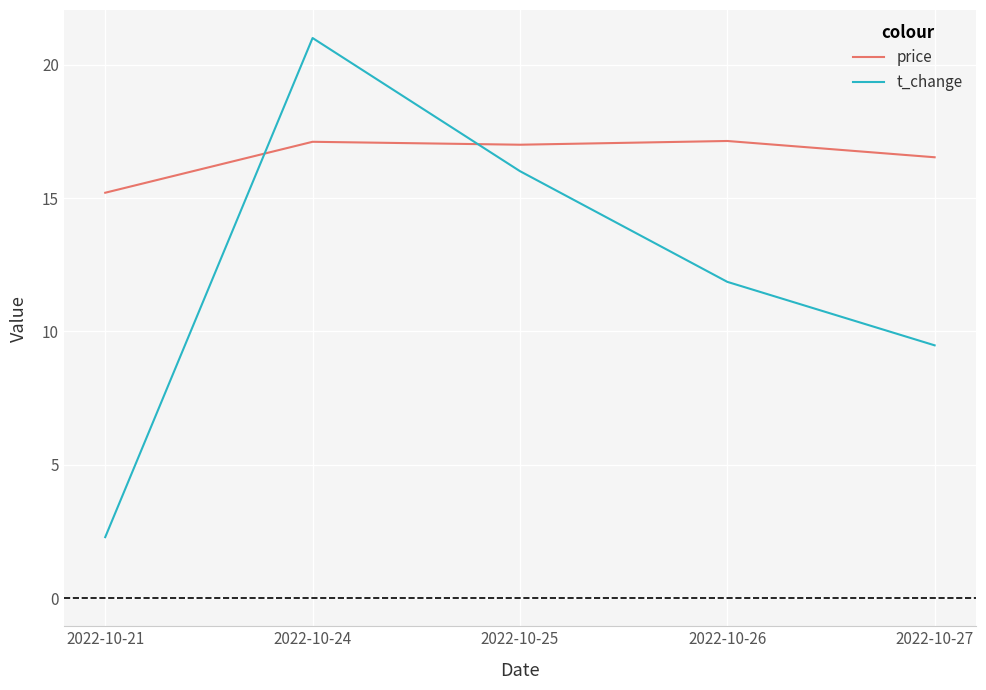

Rank the series at 2022-10-26 from highest to lowest value.

price, t_change